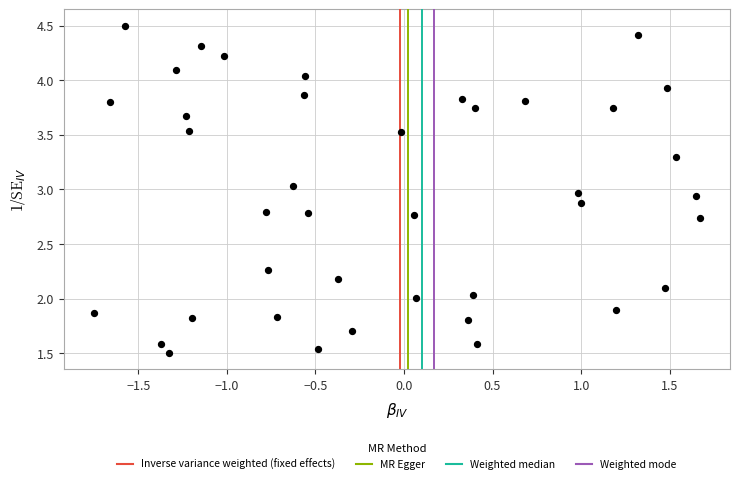

What is the range of X values (max minus min)?

3.4